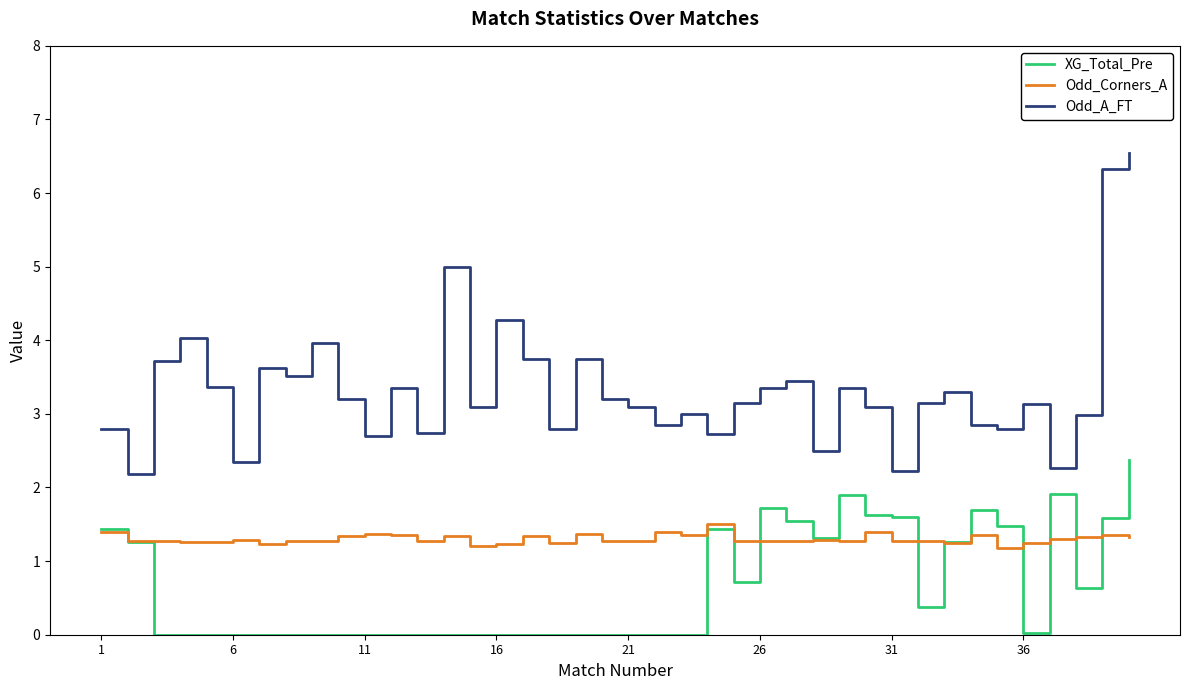

Which series has the widest spread of values?

Odd_A_FT